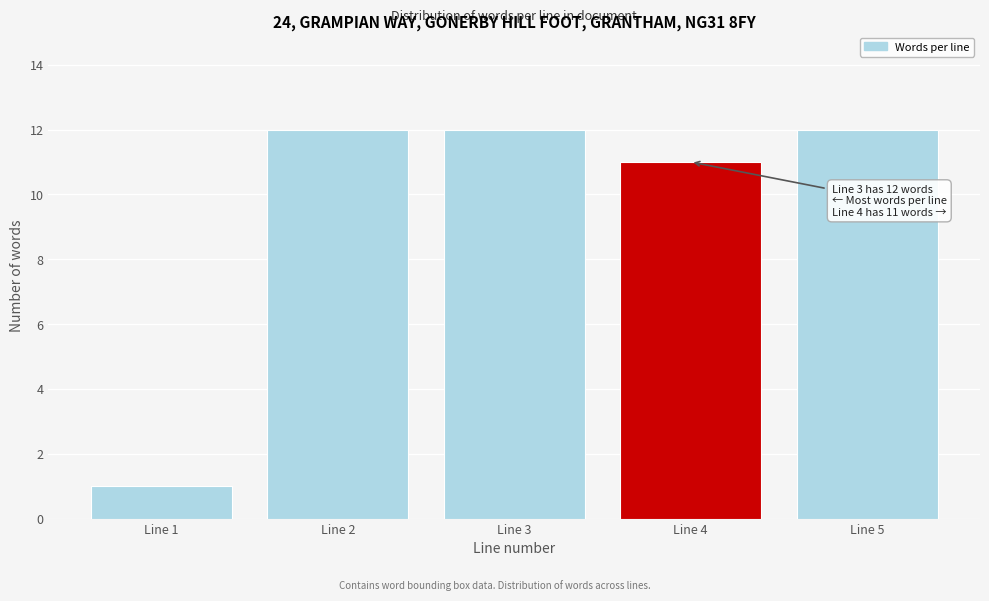

Reading right to left, list all the values displayed in this chart.

12	11	12	12	1